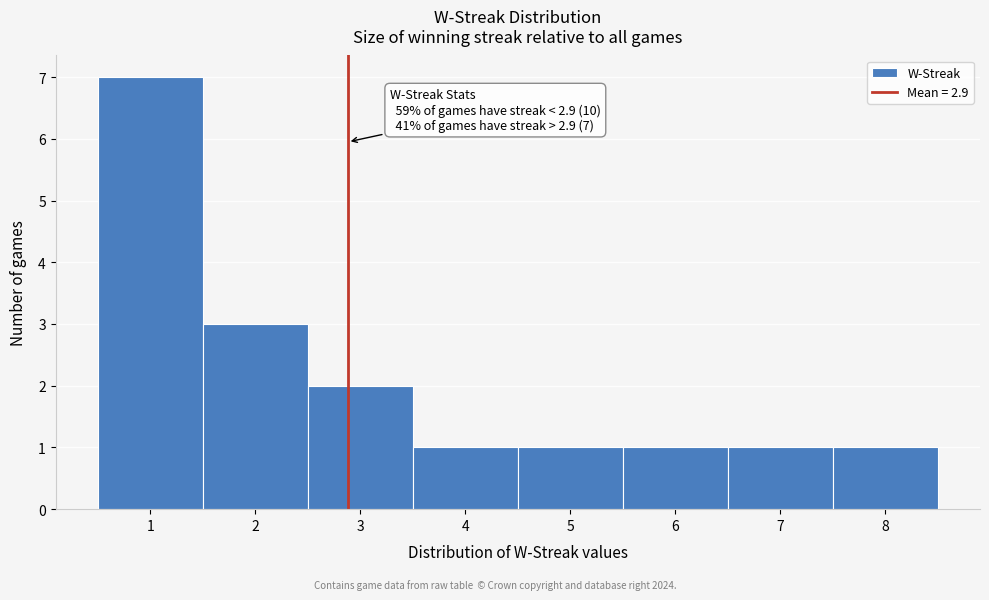

Over which range of the x-axis is the bar tallest?

0.5 to 1.5